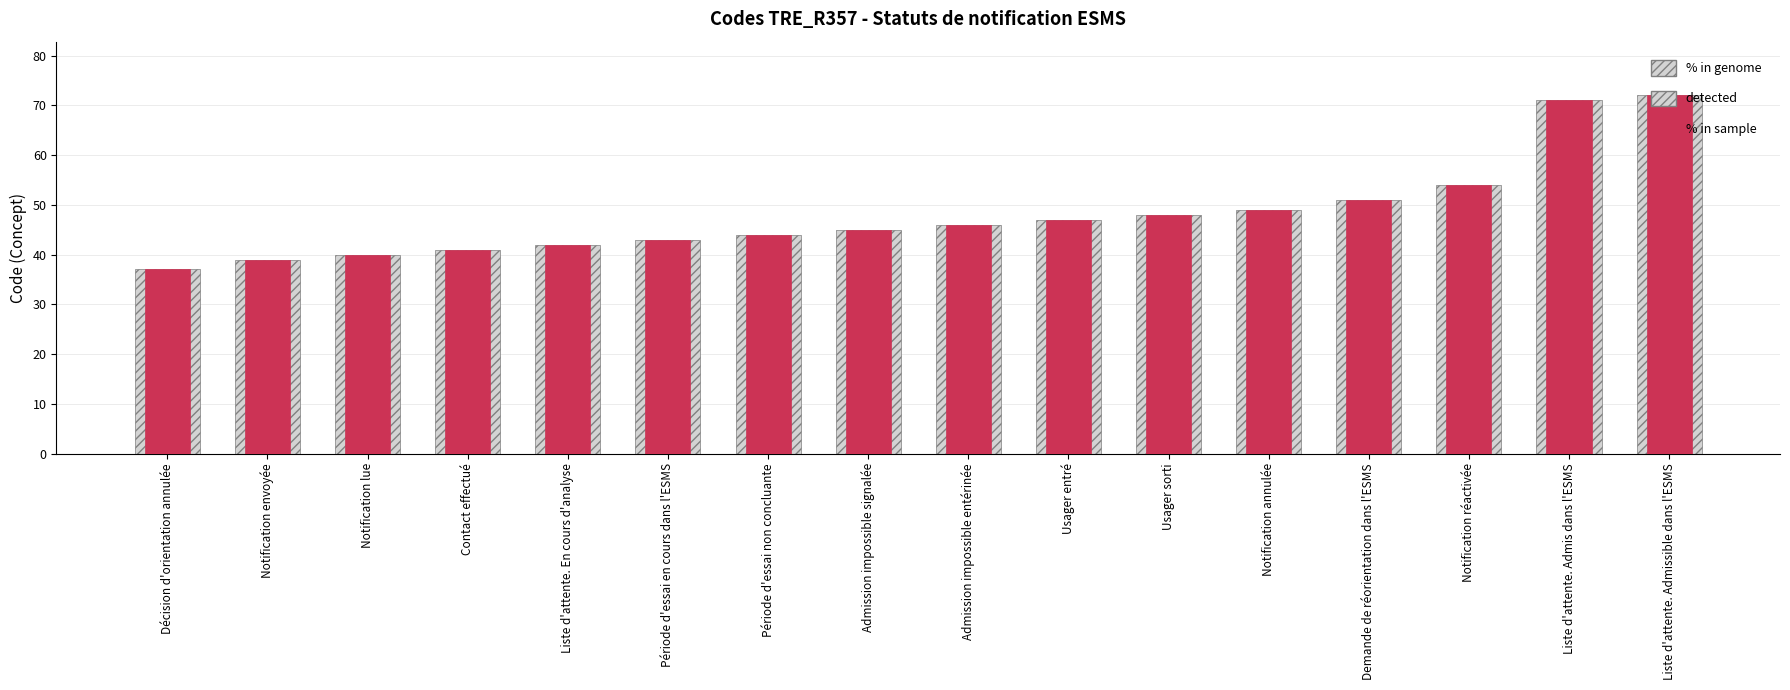

Is it true that % in genome equals 64 at Admission impossible signalée?

False